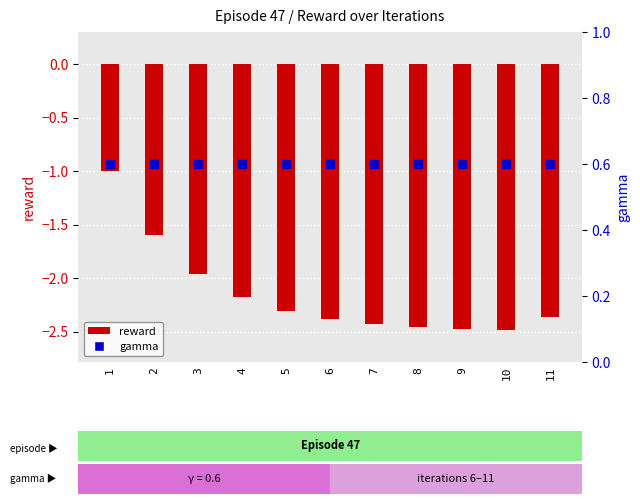

Which series has the largest total across all categories?

gamma